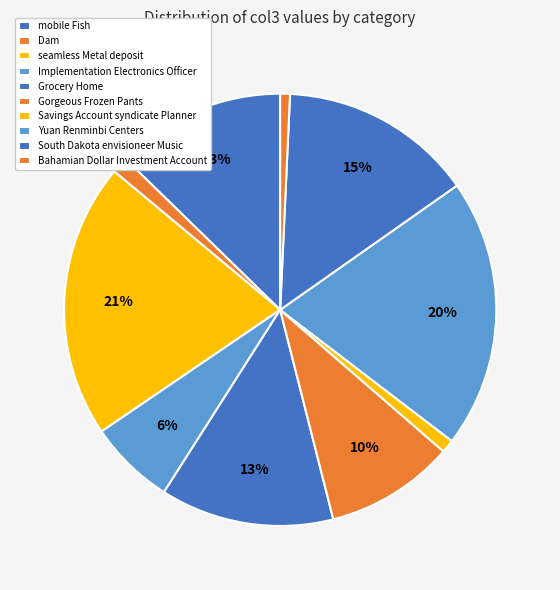

Count the number of slices in the pie.

10